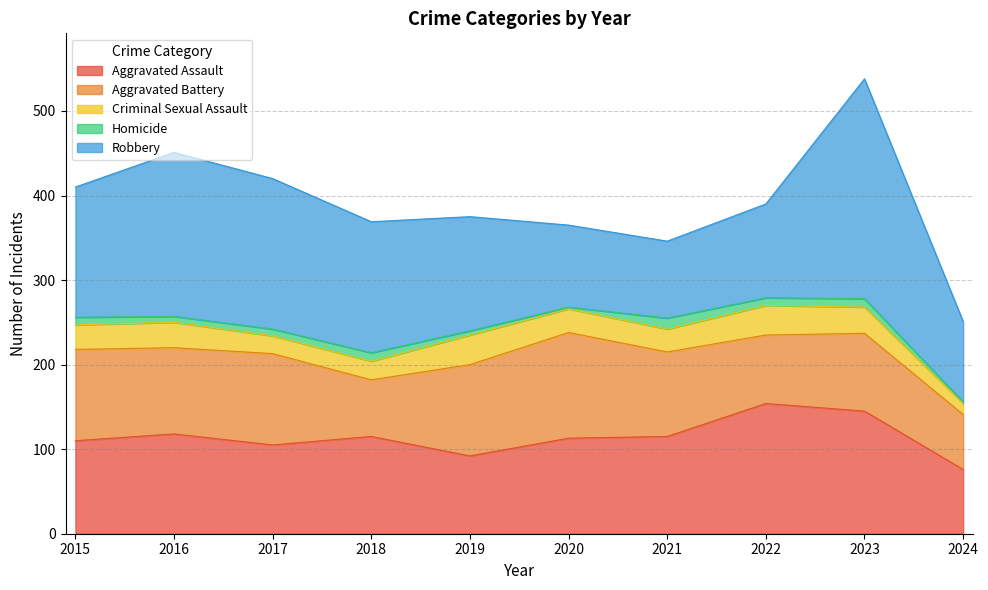

True or false: Homicide has more than 1 interior local peaks.

True